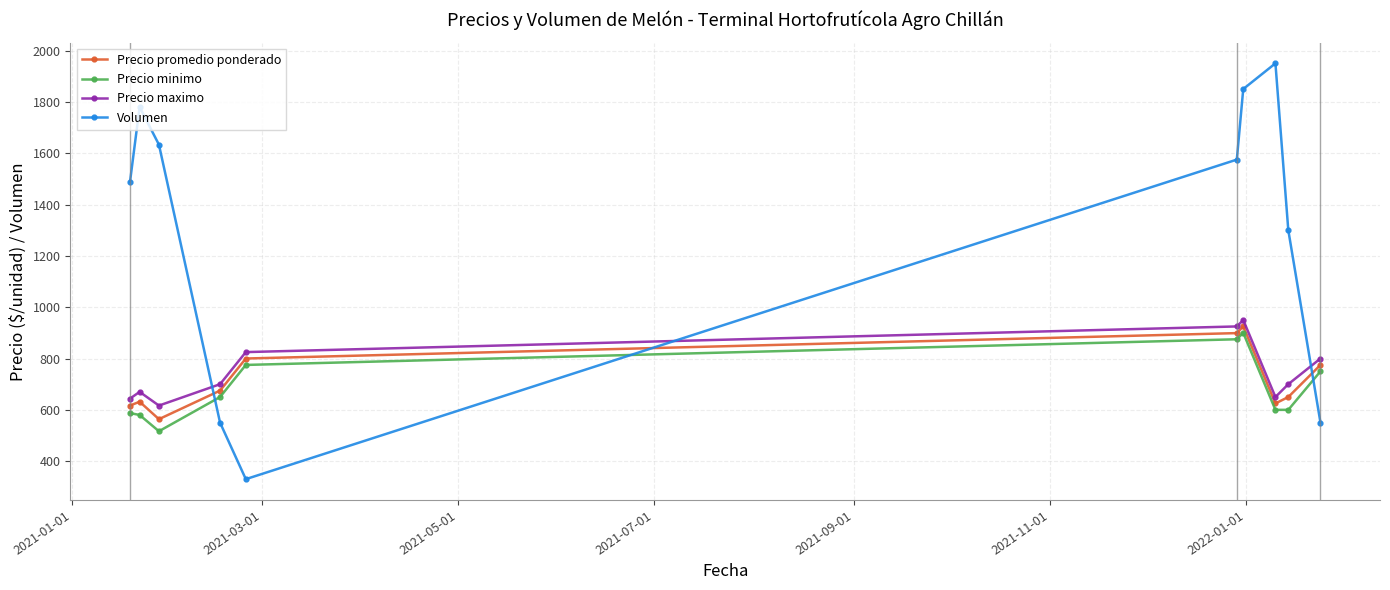

What is the difference between the second highest and minimum values in the Precio maximo series?

308.3